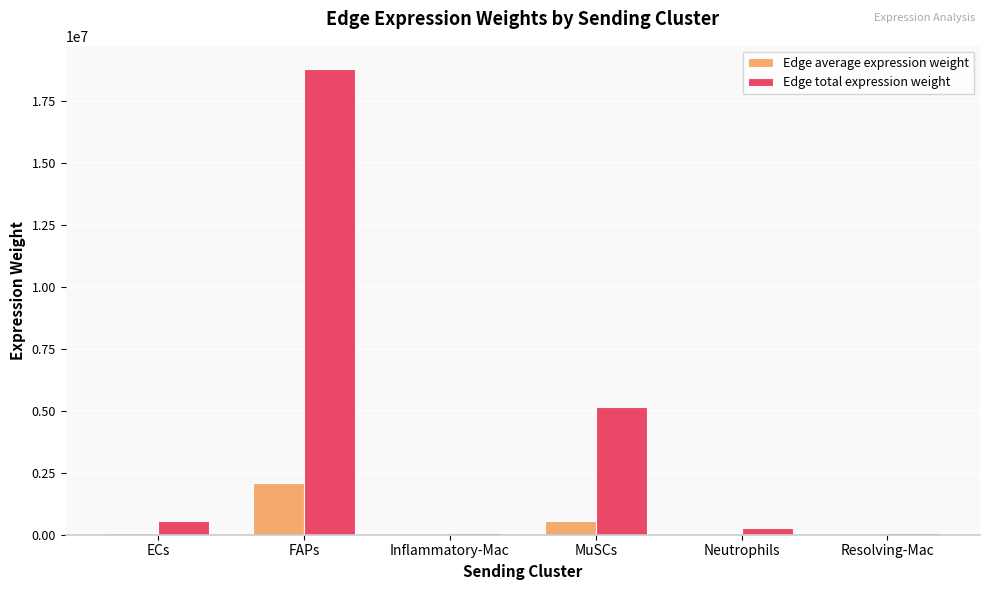

Which series changed the most between MuSCs and Neutrophils?

Edge total expression weight